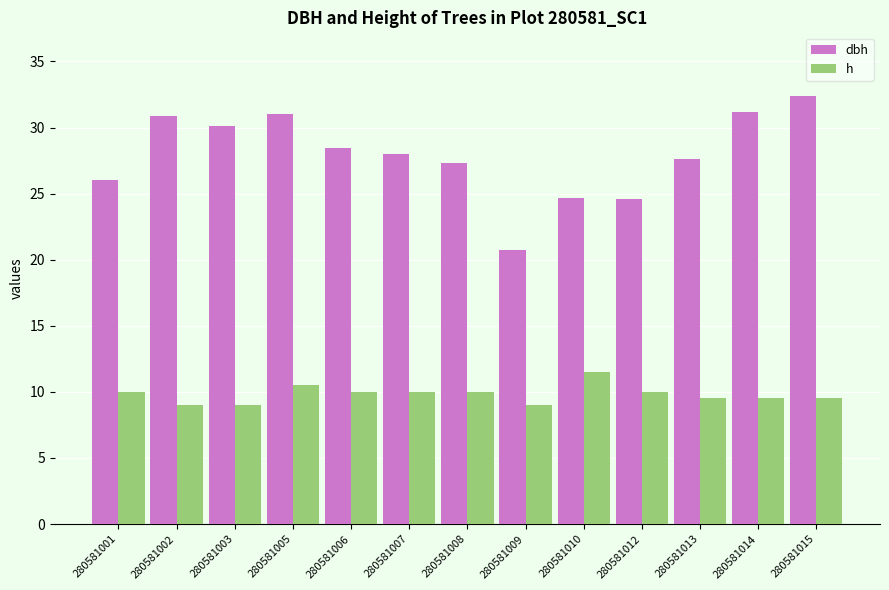

What is the difference between the maximum and minimum values in the h series?

2.5